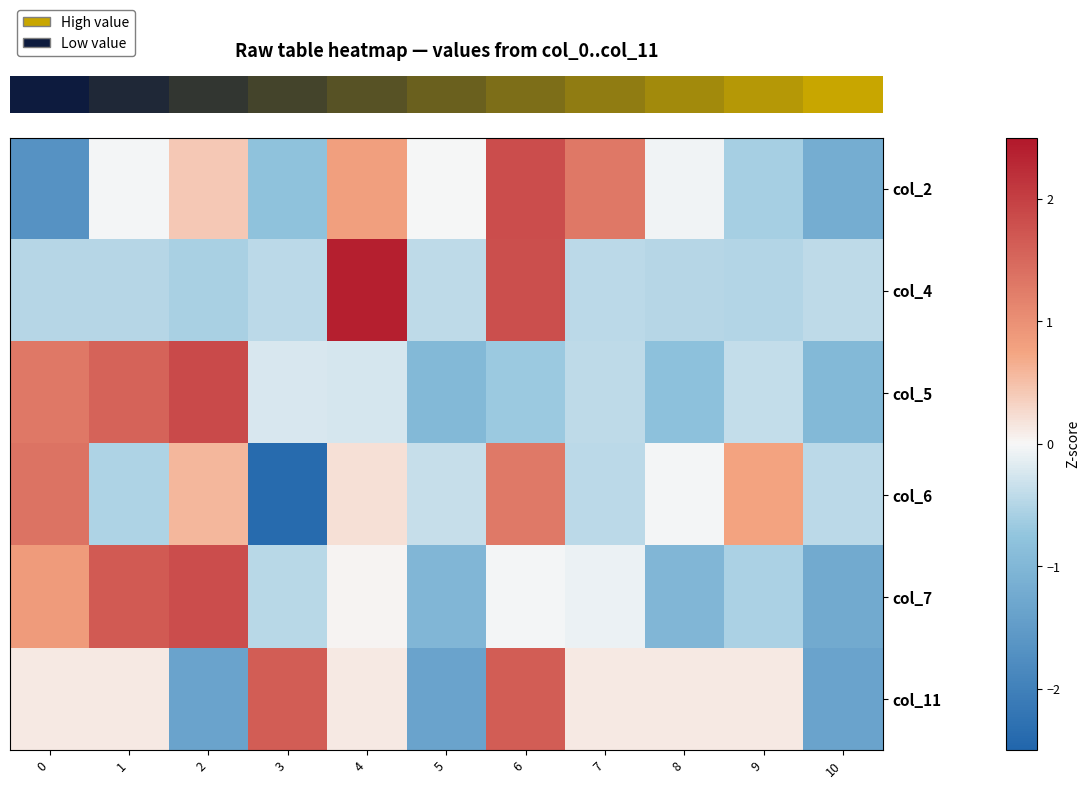

Rank the series at 4 from lowest to highest value.

row_2, row_4, row_5, row_3, row_0, row_1